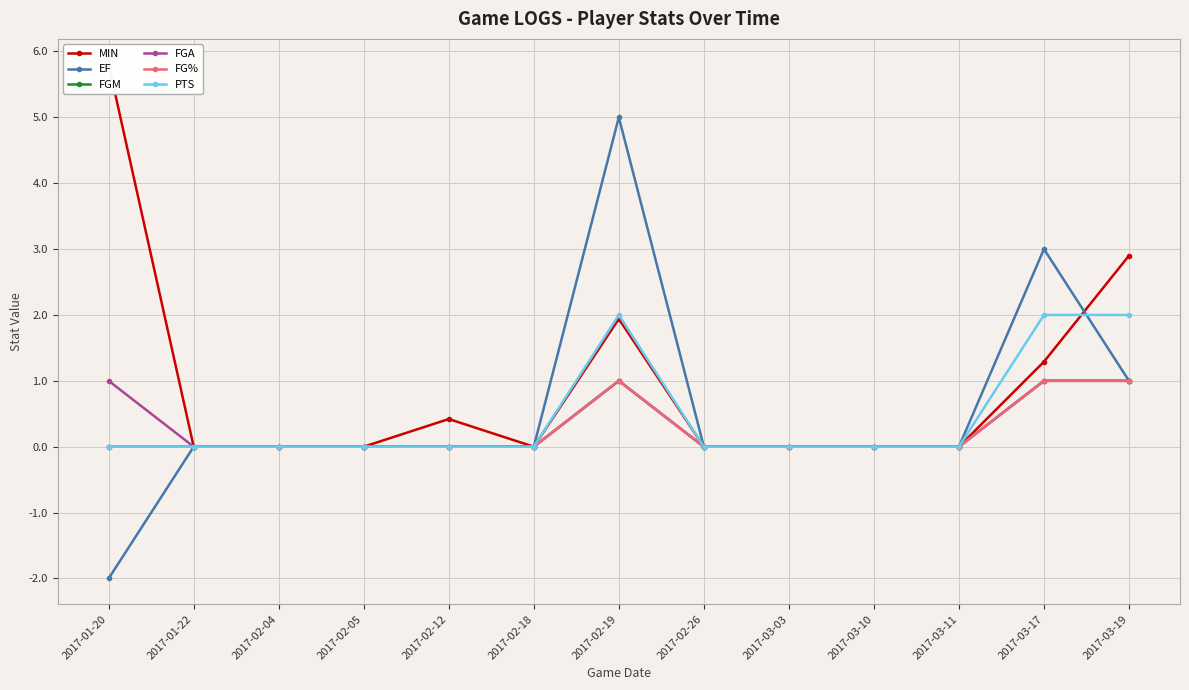

At which category does FGA reach its first local peak?

2017-02-19